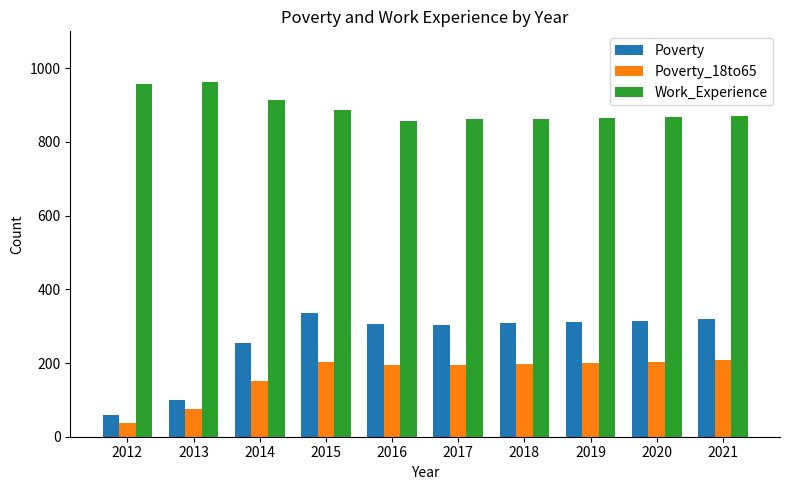

At which label does Poverty_18to65 reach its minimum?

2012